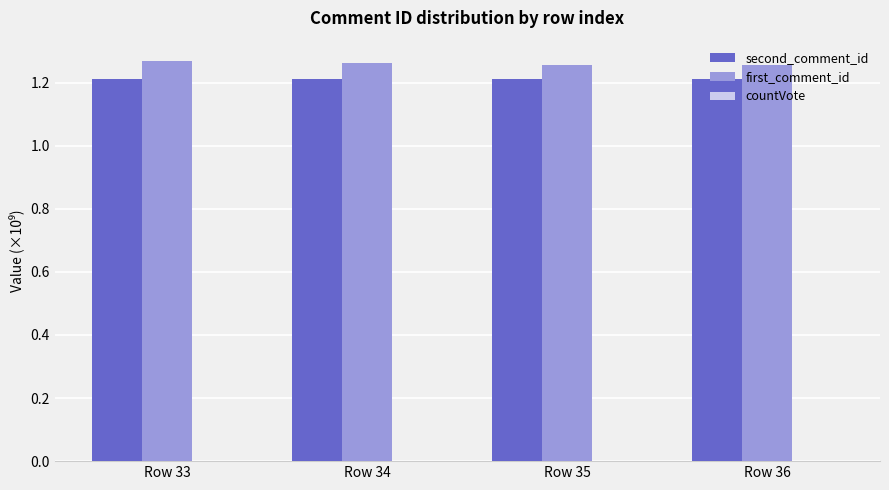

What is the highest value of the second_comment_id series?

1.2